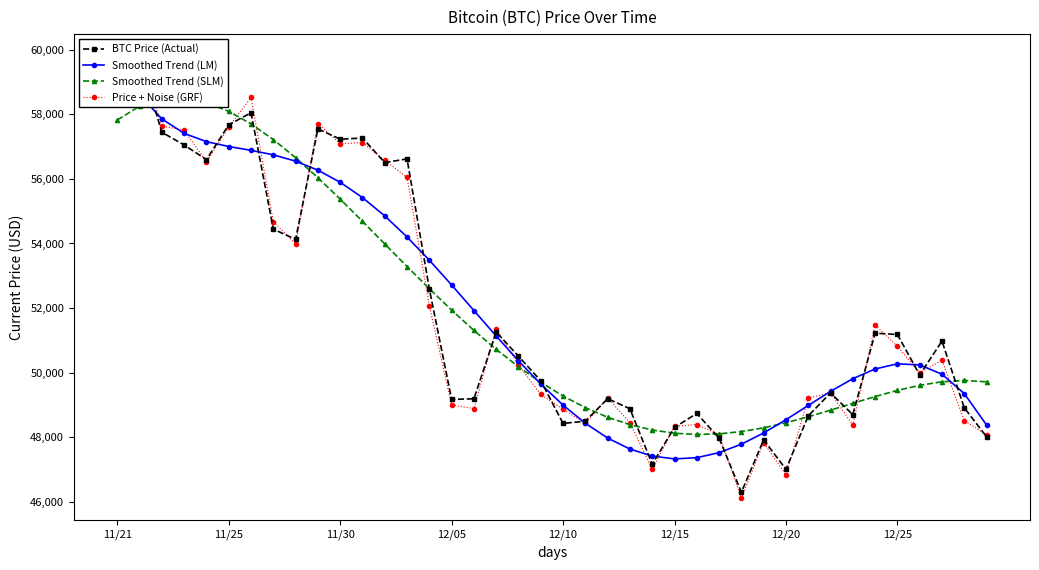

How many values in the Smoothed Trend (LM) series are below 50274?

20